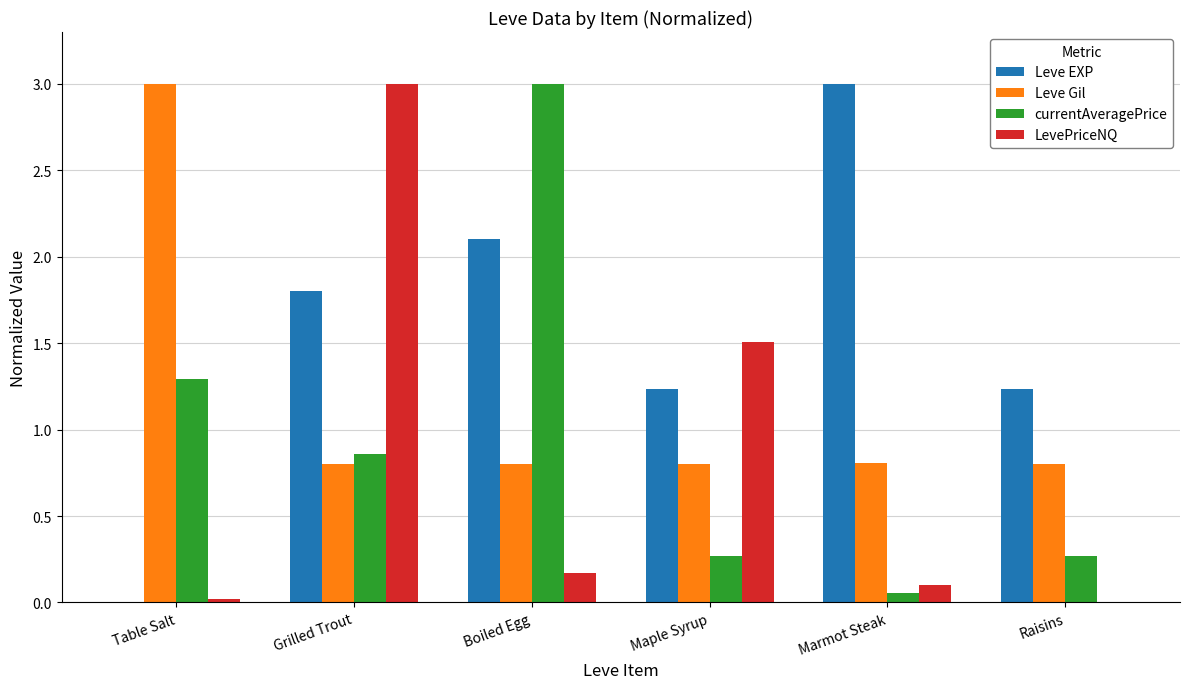

Is it true that Leve Gil equals 0.6 at Raisins?

False